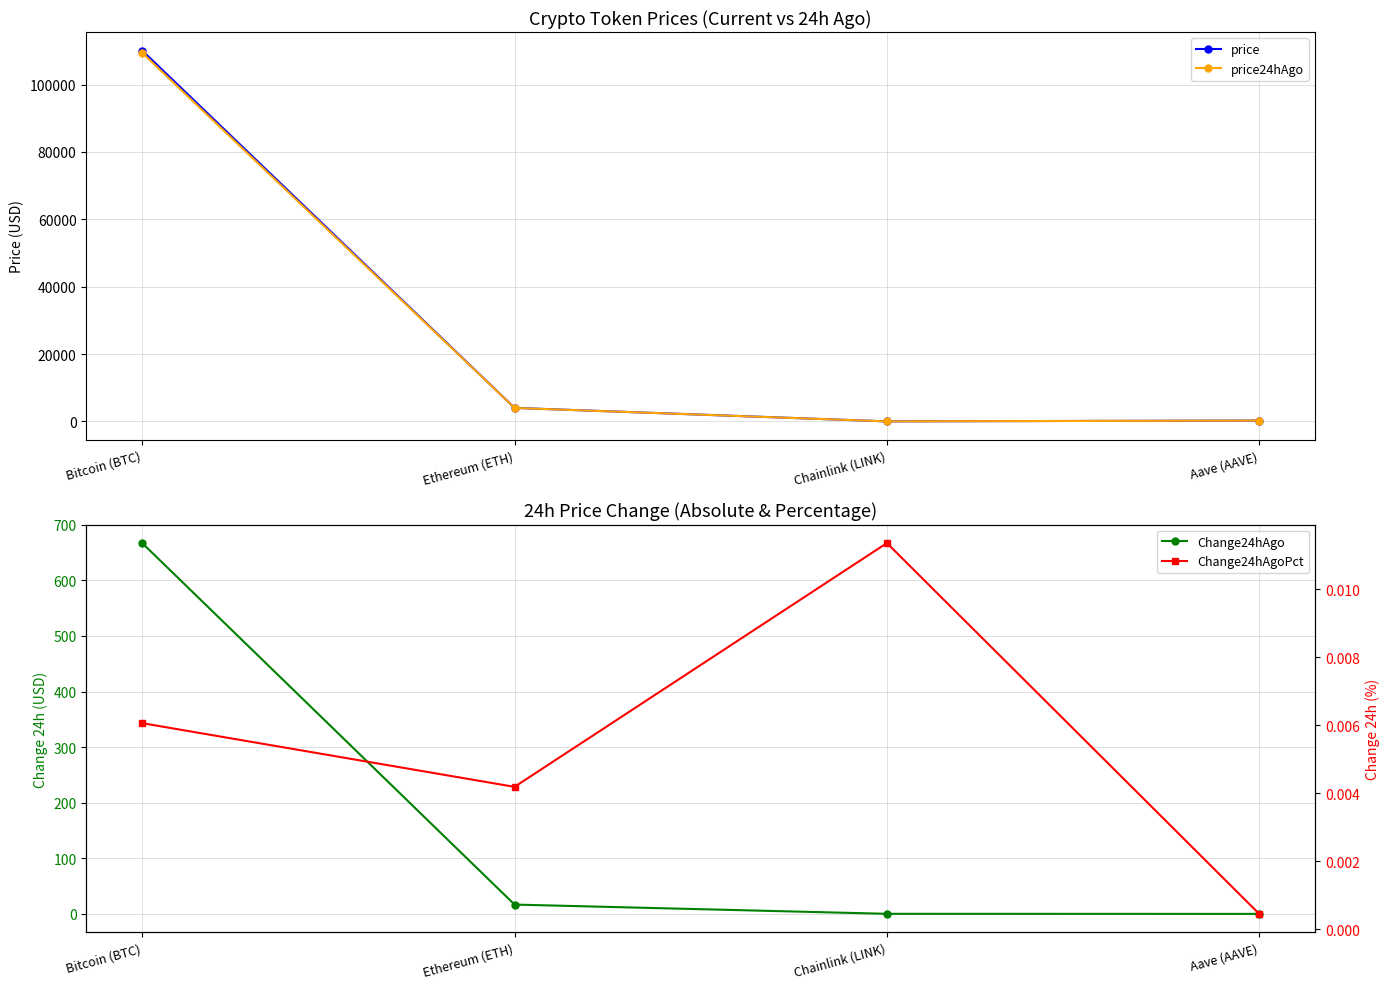

True or false: price and Change24hAgo cross at least once.

False